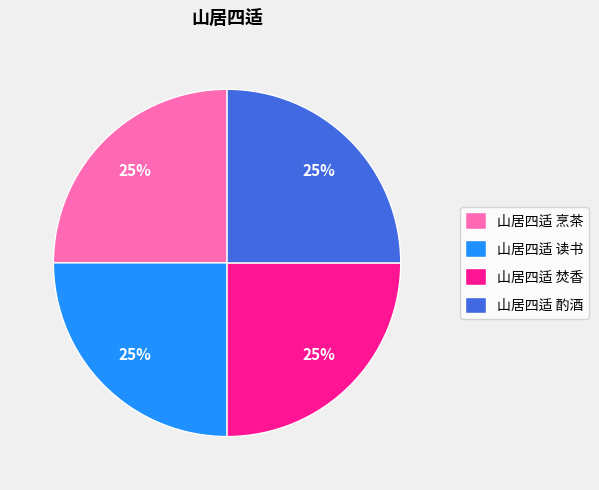

To the nearest percent, what portion does 山居四适 烹茶 represent?

25%